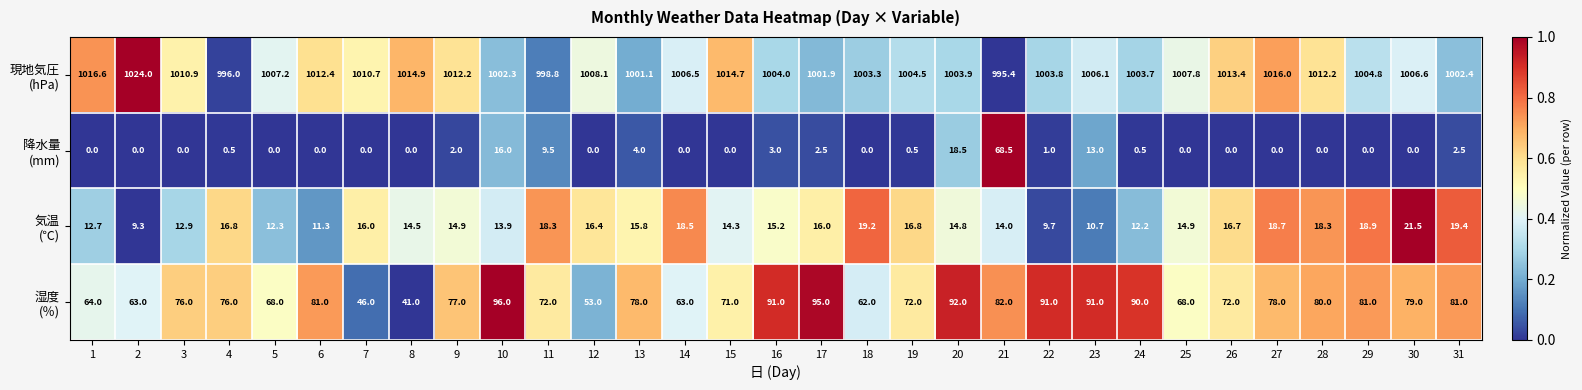

At which category is the sum across all series the highest?

21